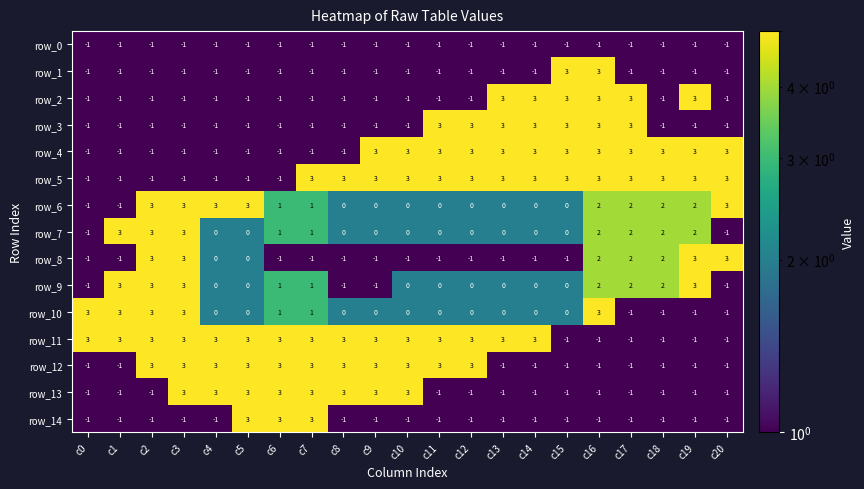

What is the highest value of the row_13 series?

3